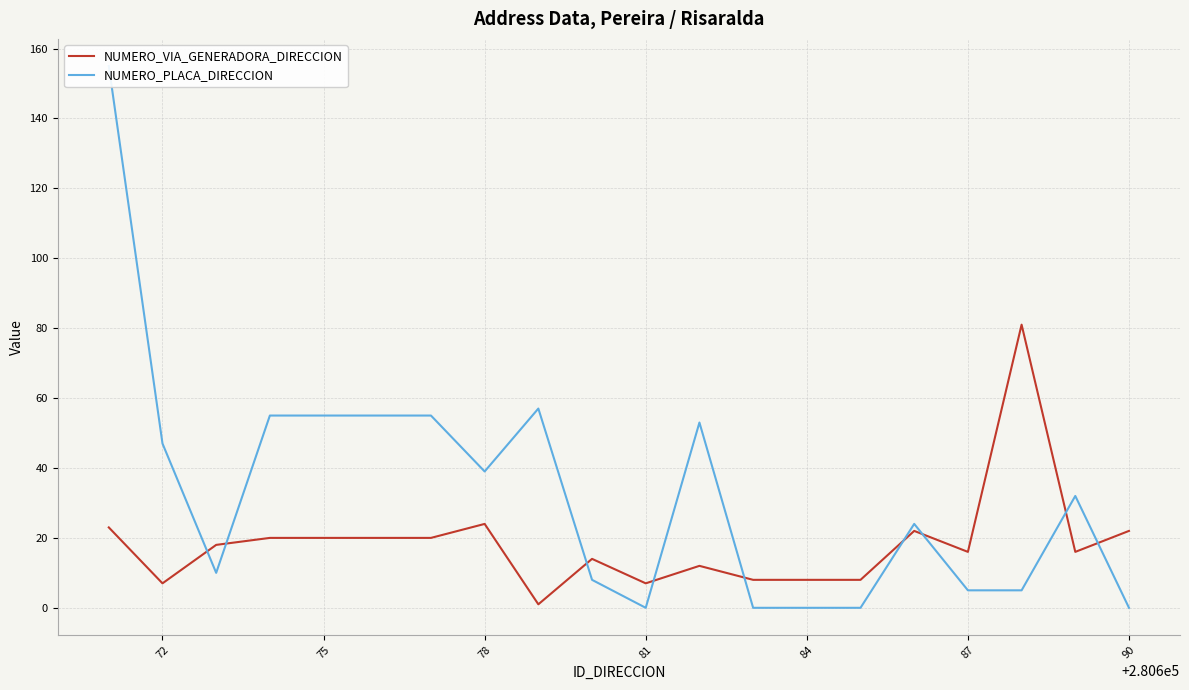

The NUMERO_VIA_GENERADORA_DIRECCION series shows 6 at 87. True or false?

False